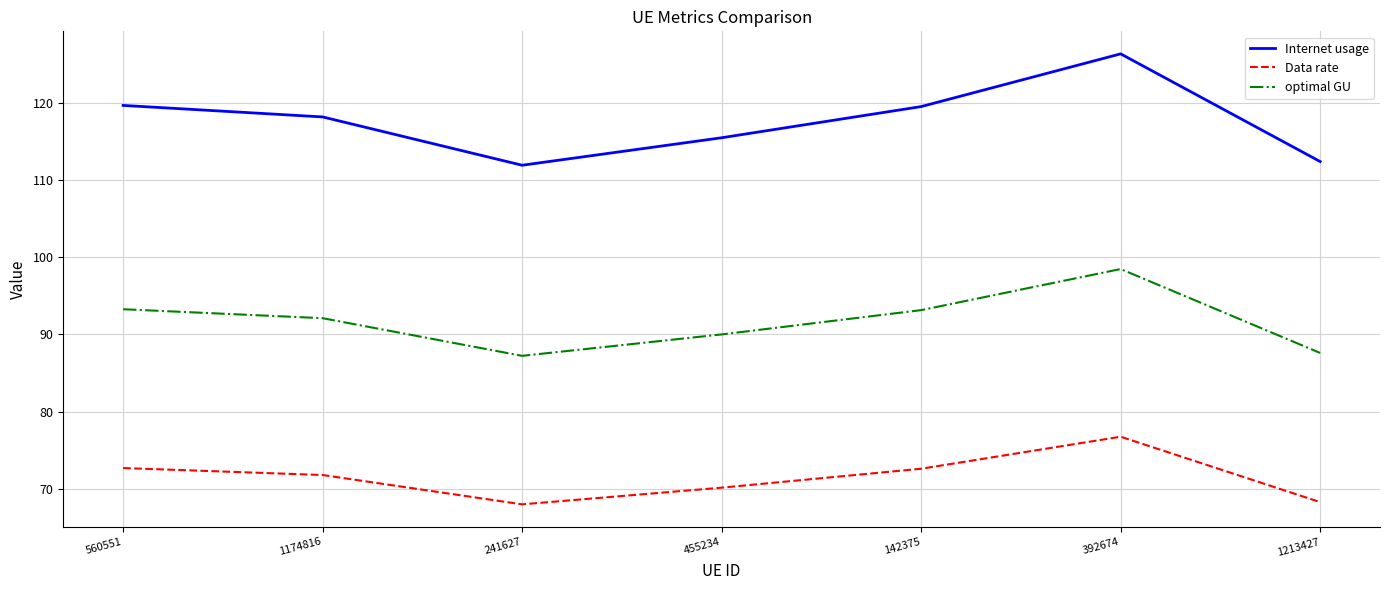

True or false: Internet usage and Data rate intersect in this chart.

False